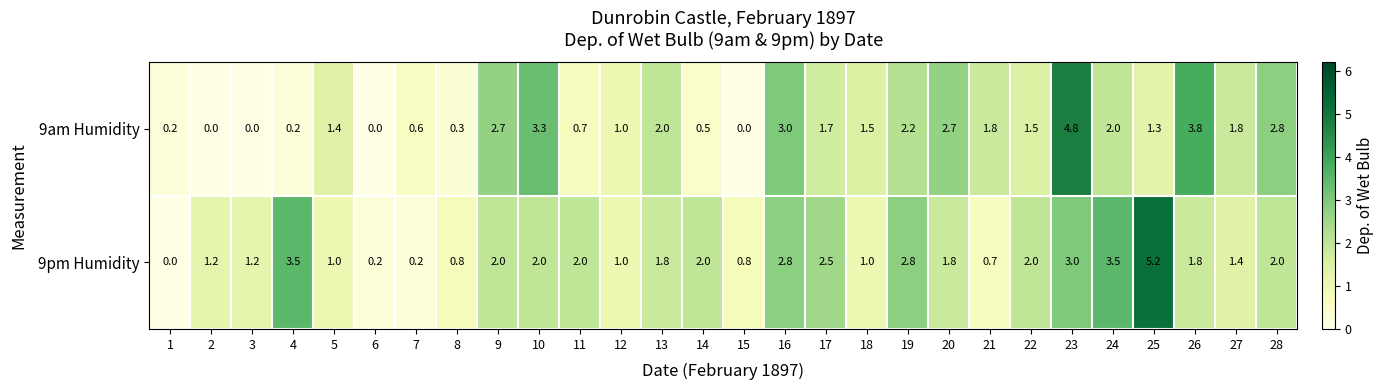

Read the 9am Humidity value at 13.

2.0